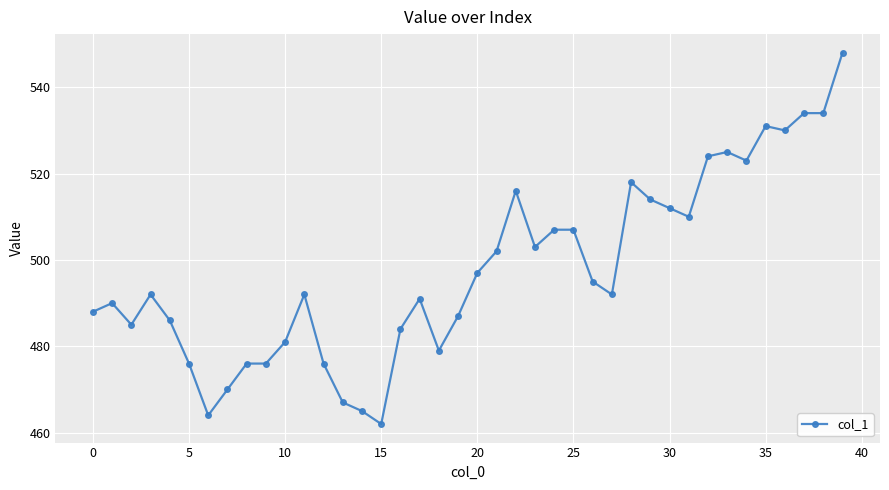

What is the average value?

498